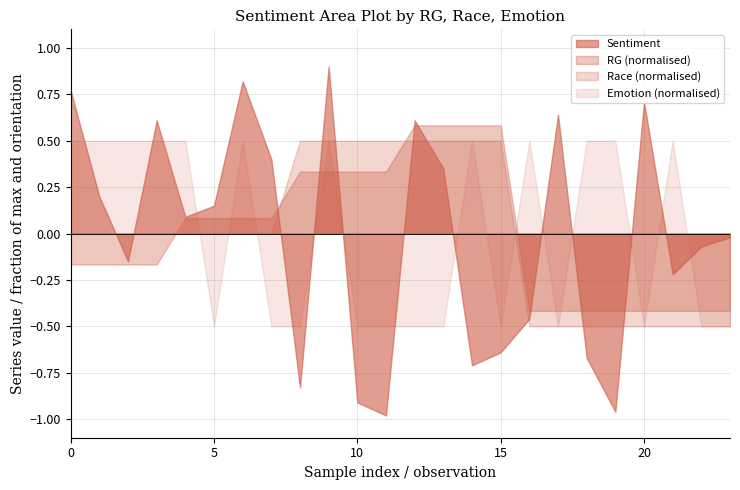

The value of Emotion at 19 is 2. True or false?

False